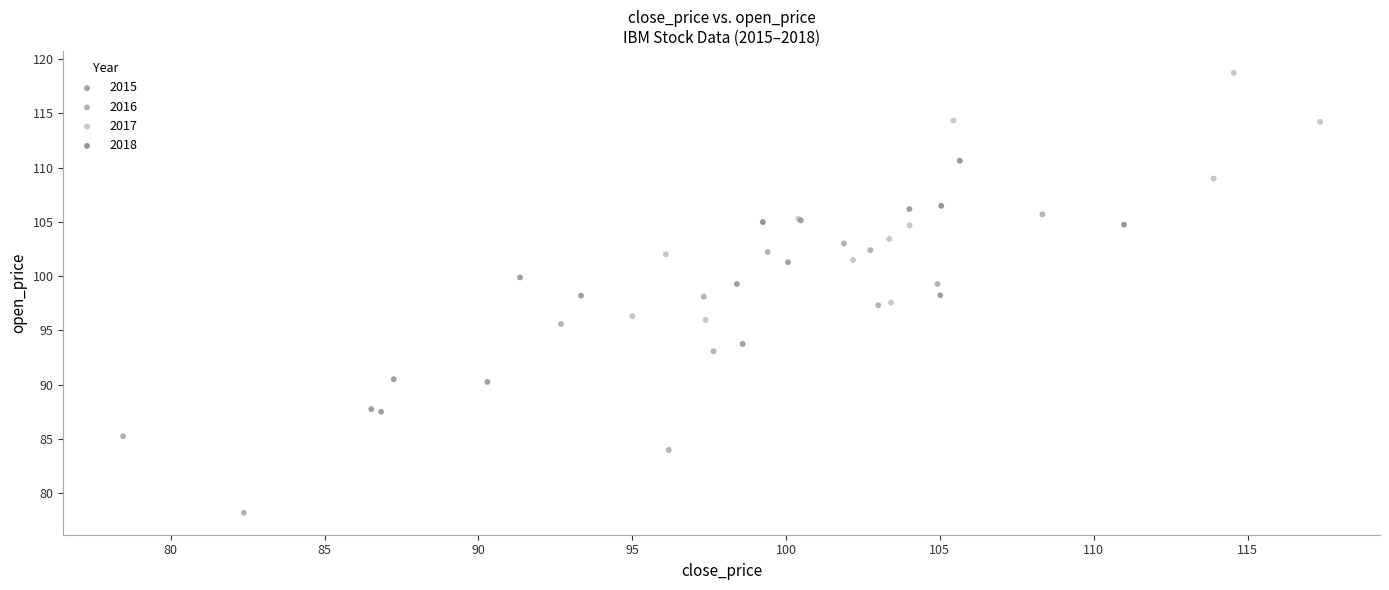

Which series reaches the maximum Y coordinate?

2017